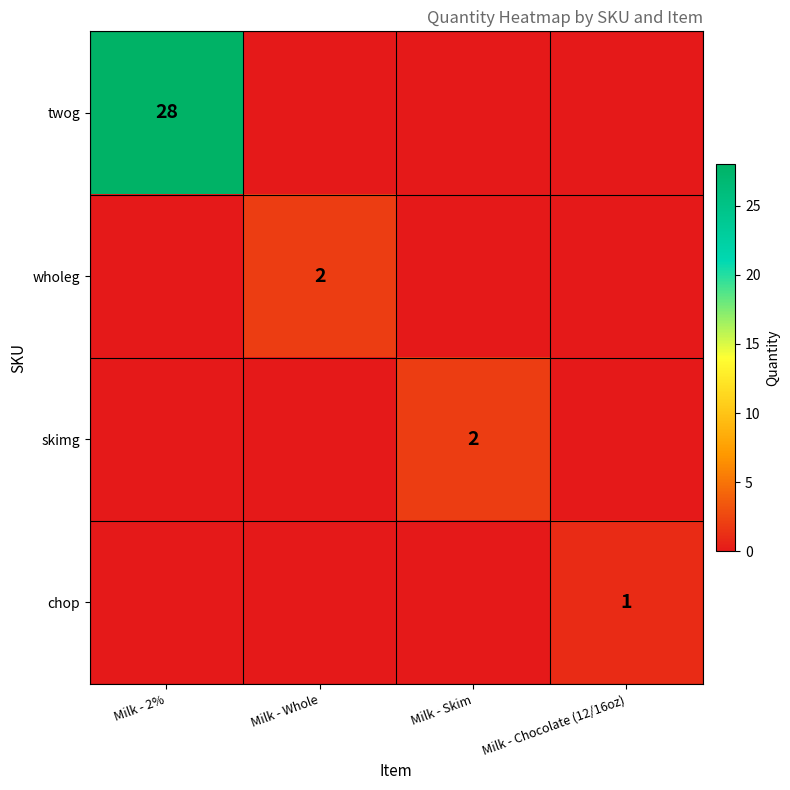

What is the difference between the highest and lowest values at Milk - 2%?

28